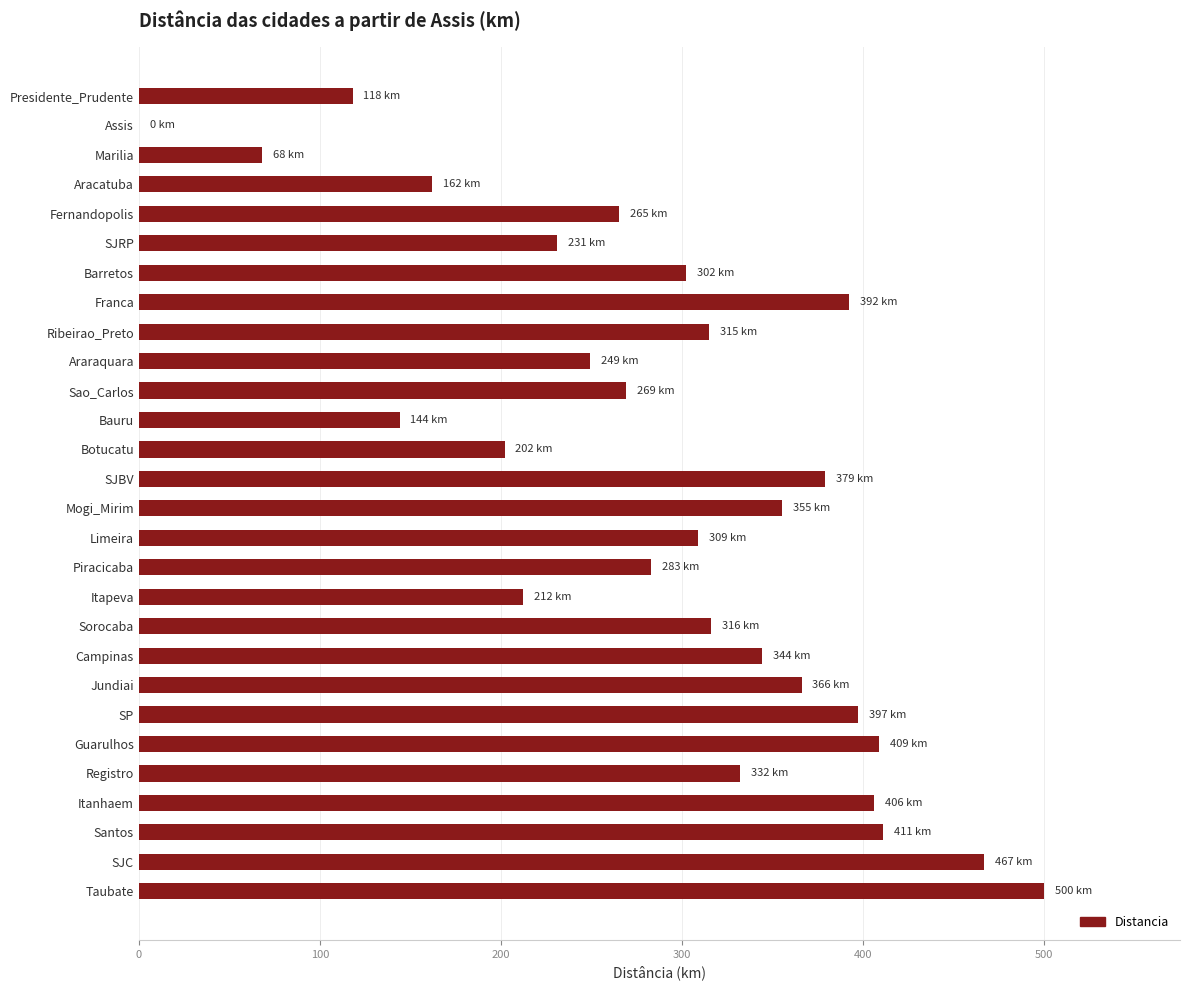

Approximately how many times larger is the value at SJC compared to Guarulhos?

1.1